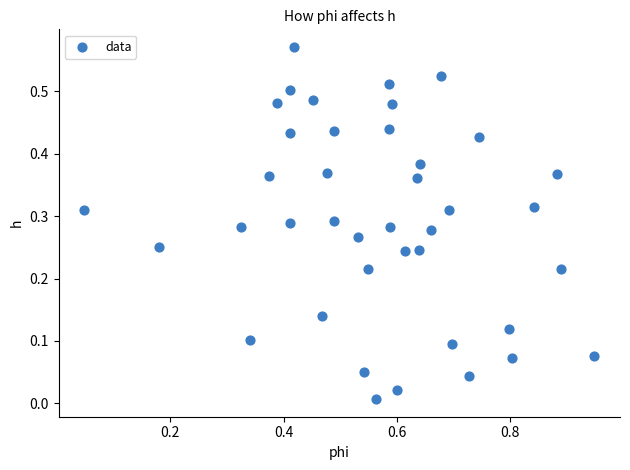

What is the range of X values (max minus min)?

0.9